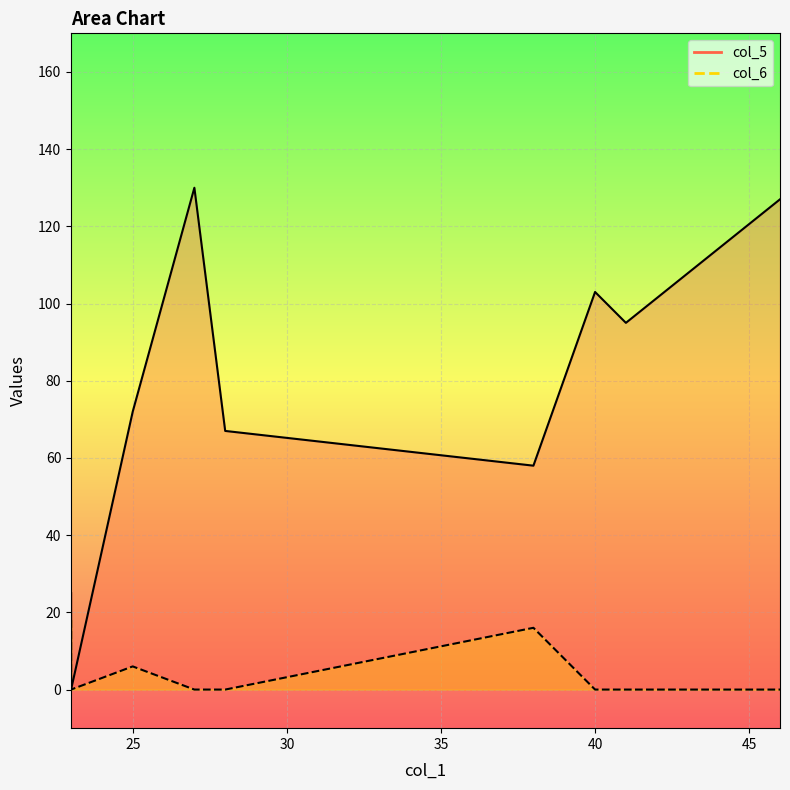

True or false: col_5 and col_6 intersect in this chart.

False